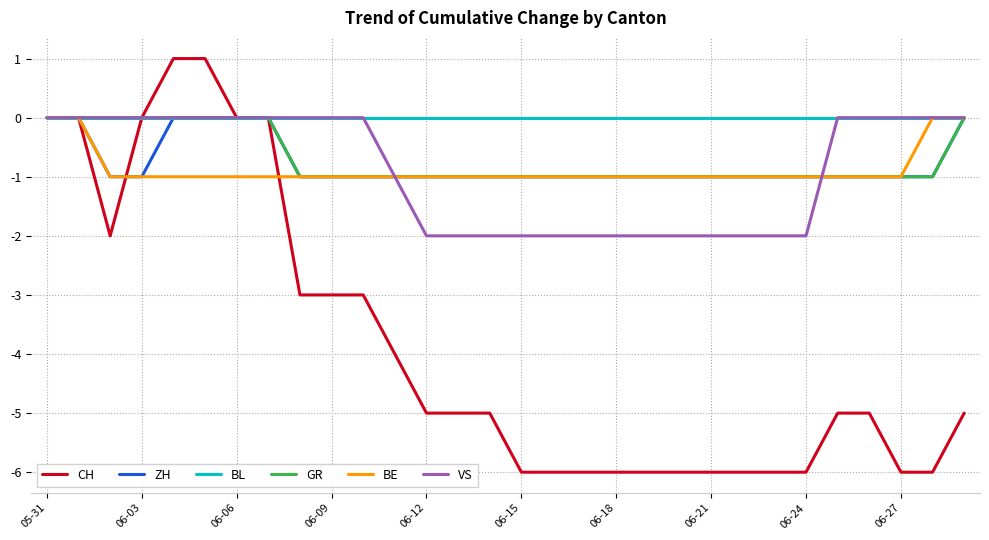

How many ZH values are between -1 and 0?

30